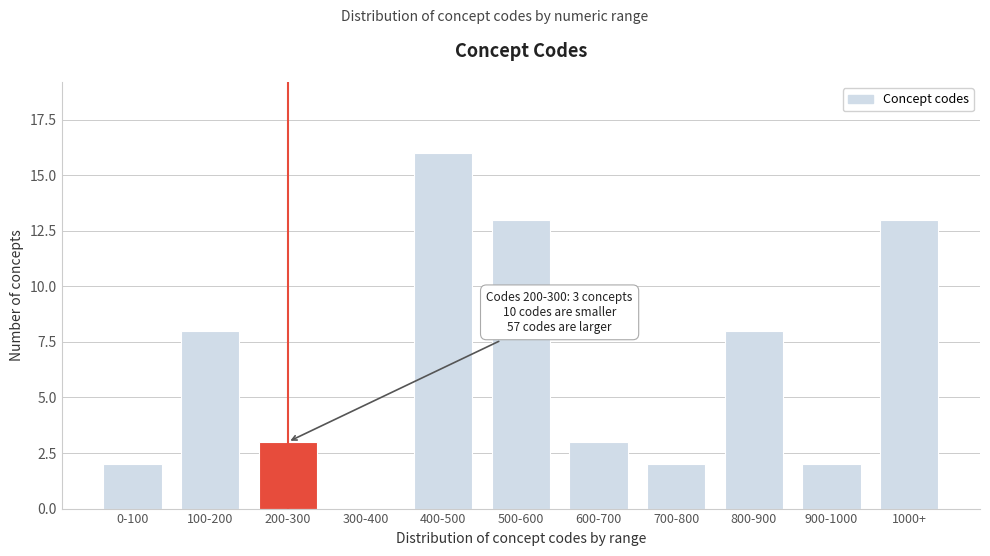

Reading left to right, what are all the values shown in this chart?

0-100=2	100-200=8	200-300=3	300-400=0	400-500=16	500-600=13	600-700=3	700-800=2	800-900=8	900-1000=2	1000+=13